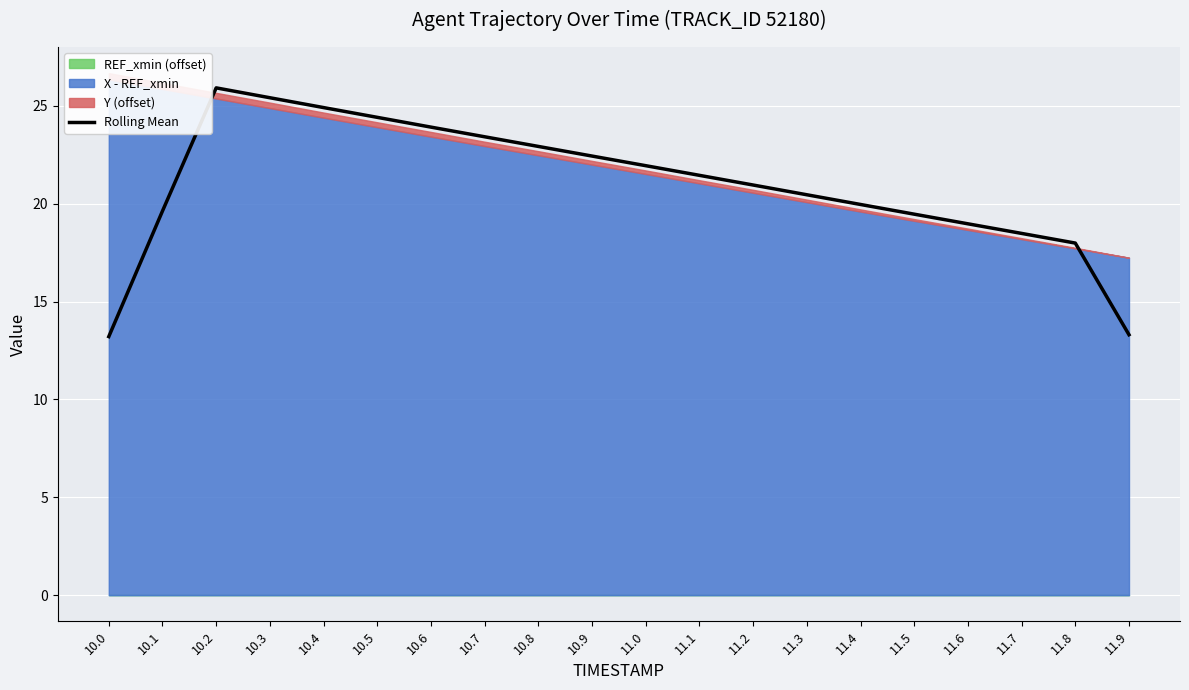

List the labels in order of value, largest first.

10.2, 10.3, 10.4, 10.5, 10.6, 10.7, 10.8, 10.9, 11.0, 11.1, 11.2, 11.3, 11.4, 10.1, 11.5, 11.6, 11.7, 11.8, 11.9, 10.0